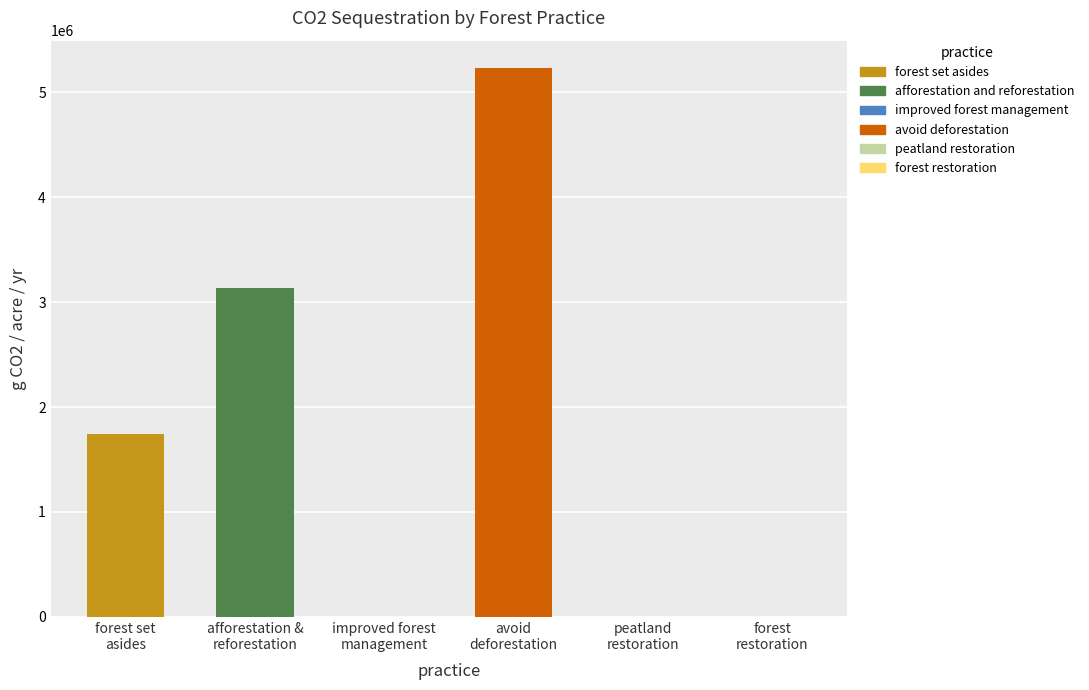

Which label corresponds to the smallest value in the chart?

improved forest management